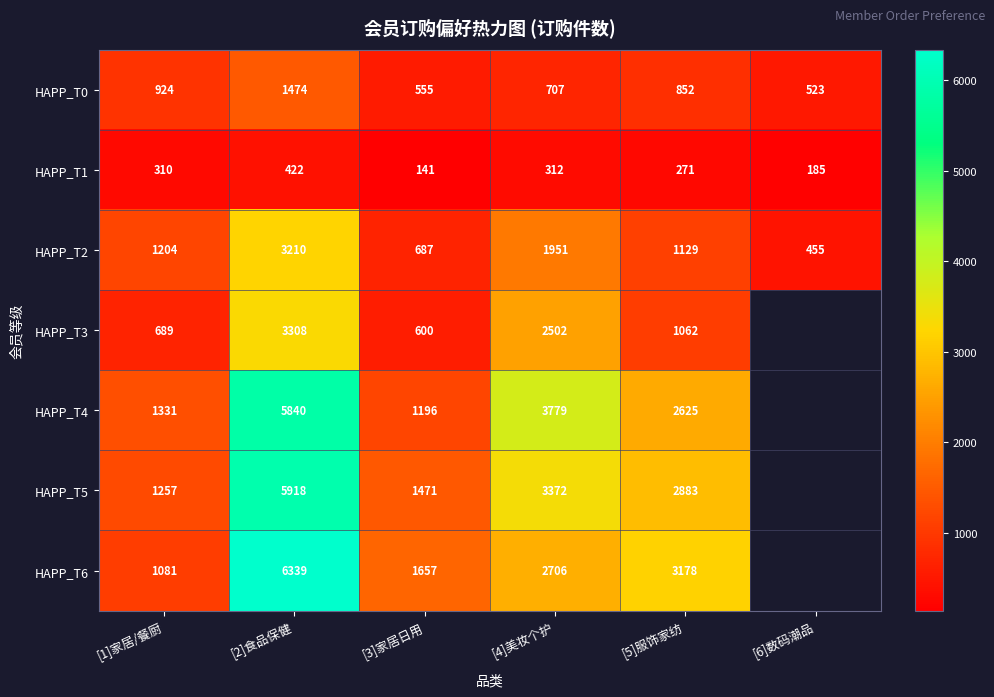

How many data points does each series have?

6